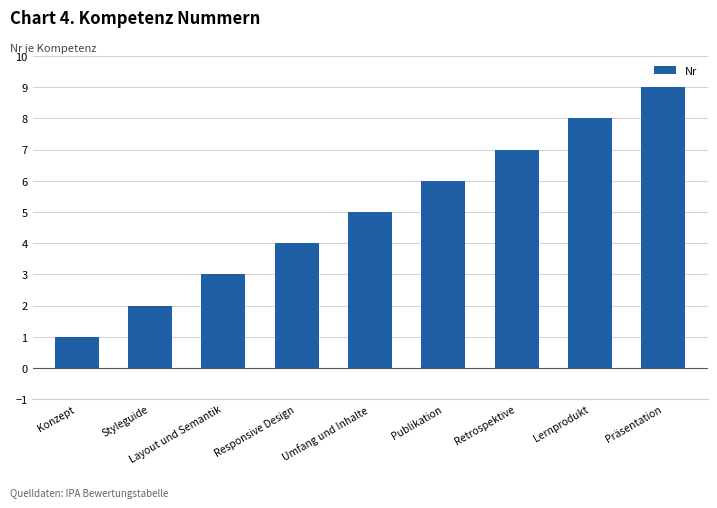

The value at Konzept is 2. True or false?

False